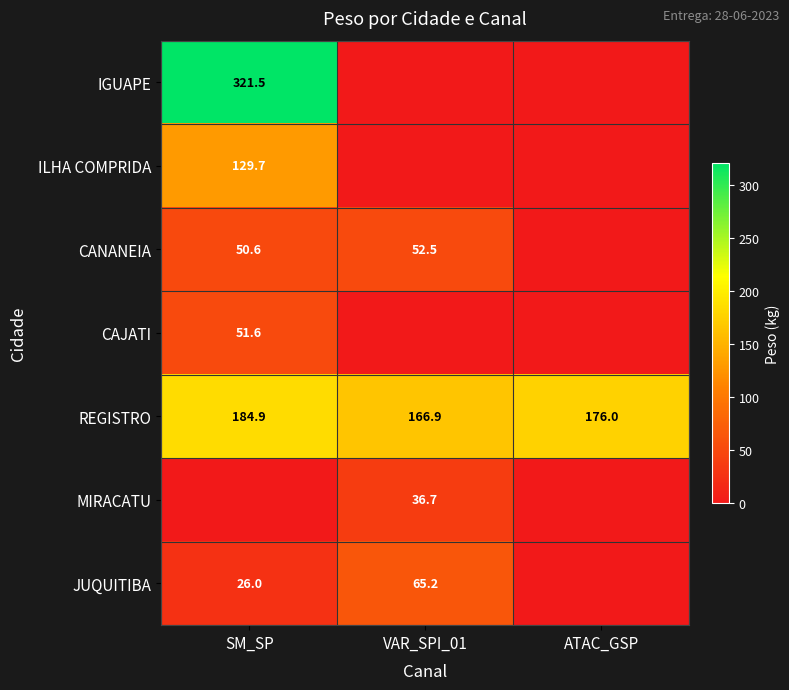

The value of IGUAPE at SM_SP is 457.5. True or false?

False